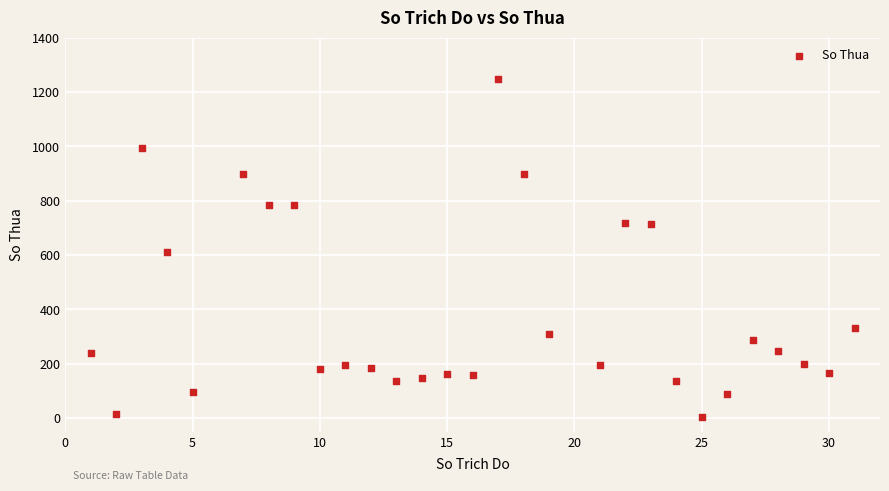

What is the range of Y values (max minus min)?

1242